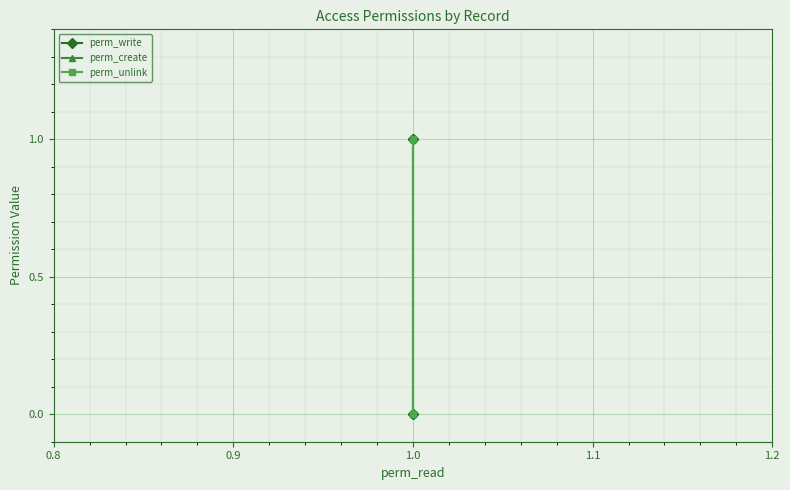

Is this an area chart (filled region under the line)?

No